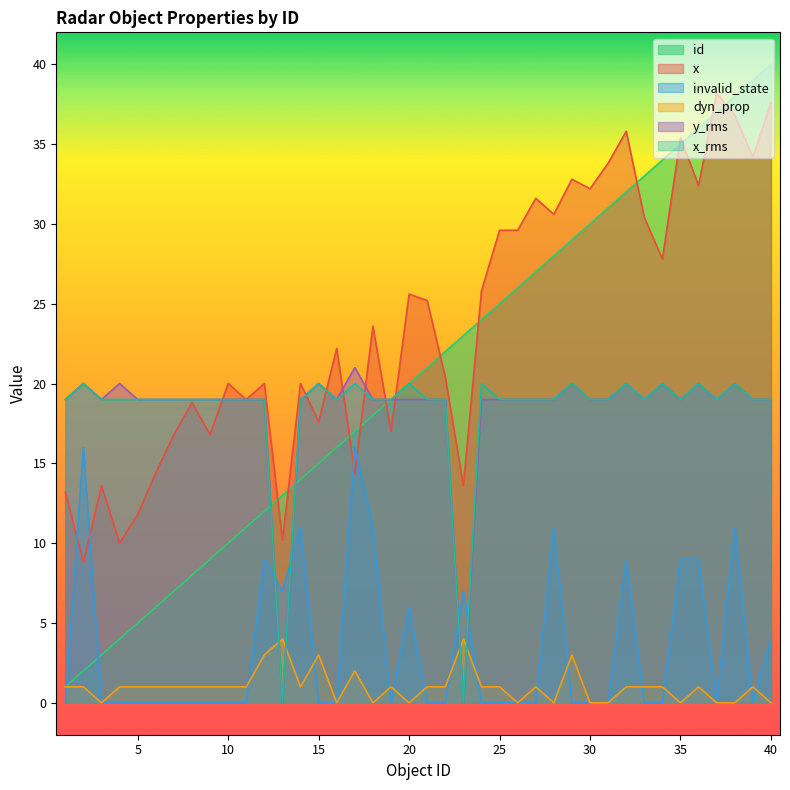

Reading left to right, extract all data points from this chart.

id: 1.0	2.0	3.0	4.0	5.0	6.0	7.0	8.0	9.0	10.0	11.0	12.0	13.0	14.0	15.0	16.0	17.0	18.0	19.0	20.0	21.0	22.0	23.0	24.0	25.0	26.0	27.0	28.0	29.0	30.0	31.0	32.0	33.0	34.0	35.0	36.0	37.0	38.0	39.0	40.0
x: 13.2	8.8	13.6	10.0	11.8	14.4	16.8	18.8	16.8	20.0	19.0	20.0	10.2	20.0	17.6	22.2	14.4	23.6	17.0	25.6	25.2	20.4	13.6	25.8	29.6	29.6	31.6	30.6	32.8	32.2	33.8	35.8	30.4	27.8	35.4	32.4	38.2	36.8	34.2	37.6
invalid_state: 0.0	16.0	0.0	0.0	0.0	0.0	0.0	0.0	0.0	0.0	0.0	9.0	7.0	11.0	0.0	0.0	16.0	11.0	0.0	6.0	0.0	0.0	7.0	0.0	0.0	0.0	0.0	11.0	0.0	0.0	0.0	9.0	0.0	0.0	9.0	9.0	0.0	11.0	0.0	4.0
dyn_prop: 1.0	1.0	0.0	1.0	1.0	1.0	1.0	1.0	1.0	1.0	1.0	3.0	4.0	1.0	3.0	0.0	2.0	0.0	1.0	0.0	1.0	1.0	4.0	1.0	1.0	0.0	1.0	0.0	3.0	0.0	0.0	1.0	1.0	1.0	0.0	1.0	0.0	0.0	1.0	0.0
y_rms: 19.0	20.0	19.0	20.0	19.0	19.0	19.0	19.0	19.0	19.0	19.0	19.0	0.0	19.0	20.0	19.0	21.0	19.0	19.0	19.0	19.0	19.0	0.0	19.0	19.0	19.0	19.0	19.0	20.0	19.0	19.0	20.0	19.0	20.0	19.0	20.0	19.0	20.0	19.0	19.0
x_rms: 19.0	20.0	19.0	19.0	19.0	19.0	19.0	19.0	19.0	19.0	19.0	19.0	0.0	19.0	20.0	19.0	20.0	19.0	19.0	20.0	19.0	19.0	0.0	20.0	19.0	19.0	19.0	19.0	20.0	19.0	19.0	20.0	19.0	20.0	19.0	20.0	19.0	20.0	19.0	19.0